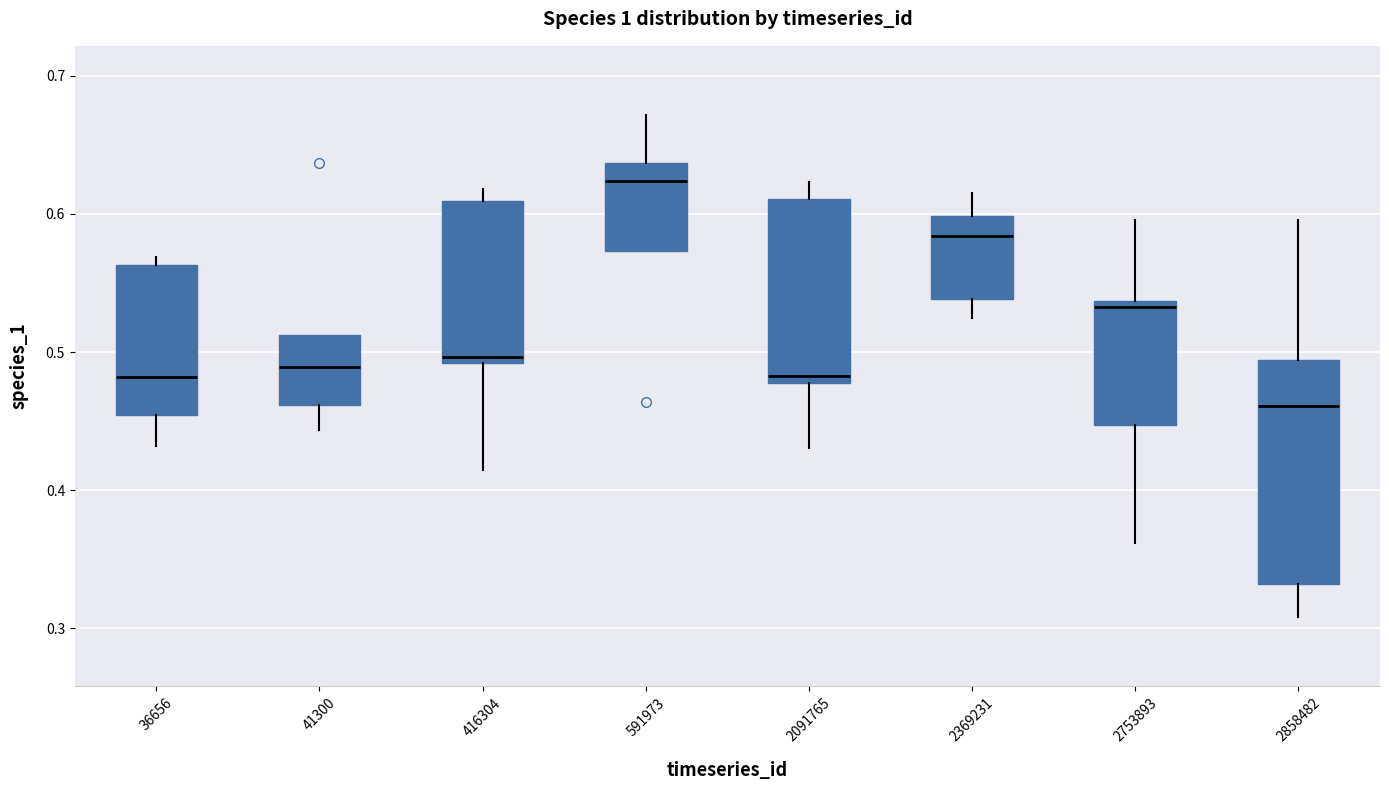

Where does the median line of the box at x = 2753893 sit on the y-axis? The values are not printed on the chart, so give them approximately, as read against the axis.

0.53